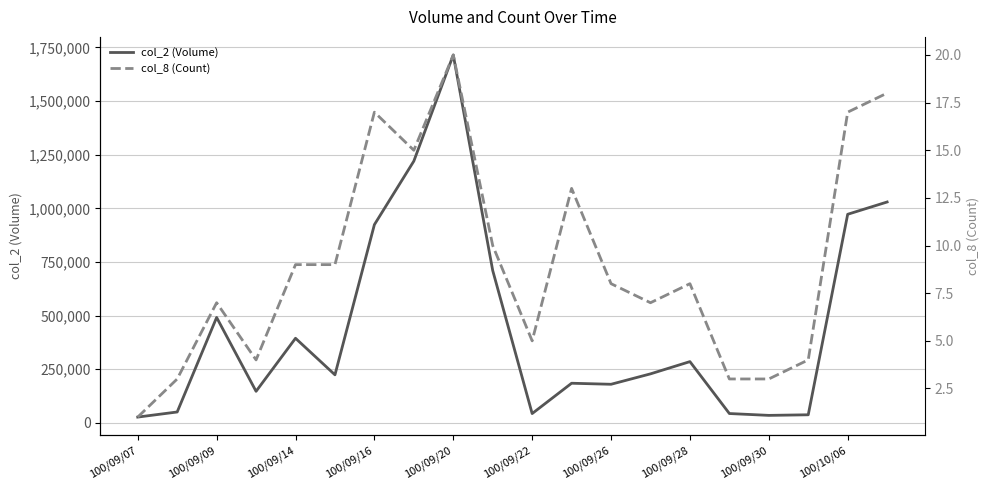

The value of col_2 (Volume) at 100/09/20 is 2294325. True or false?

False